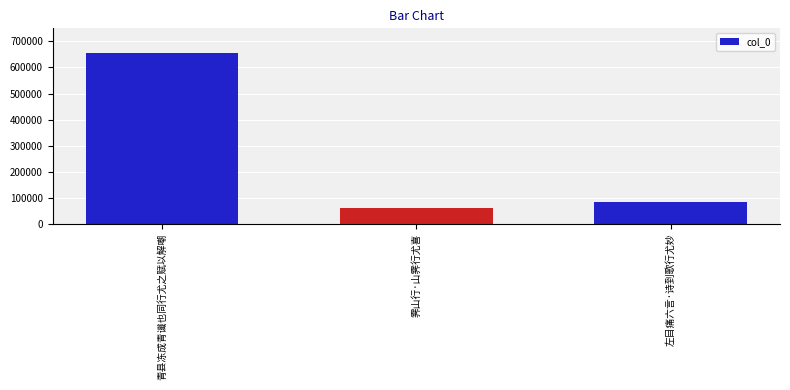

Count the number of categories in the chart.

3